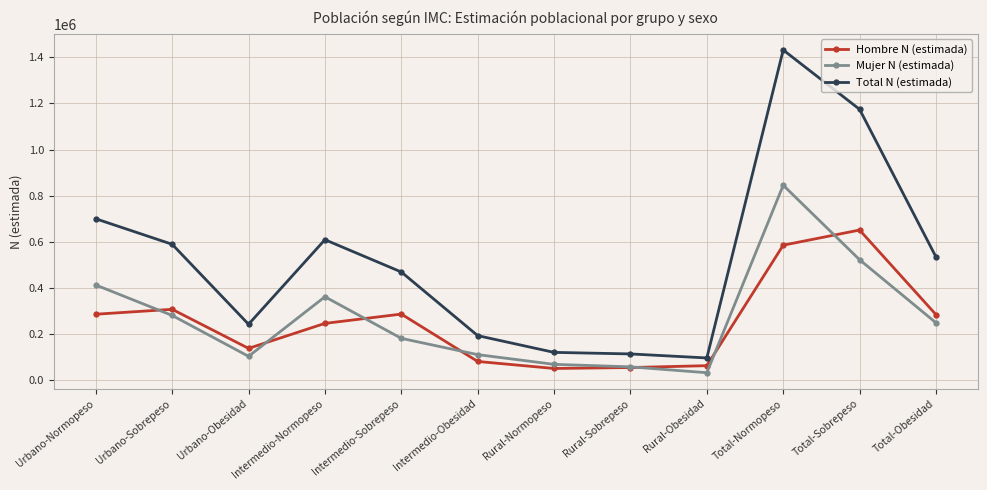

Where is the first local maximum for Total N (estimada)?

Intermedio-Normopeso